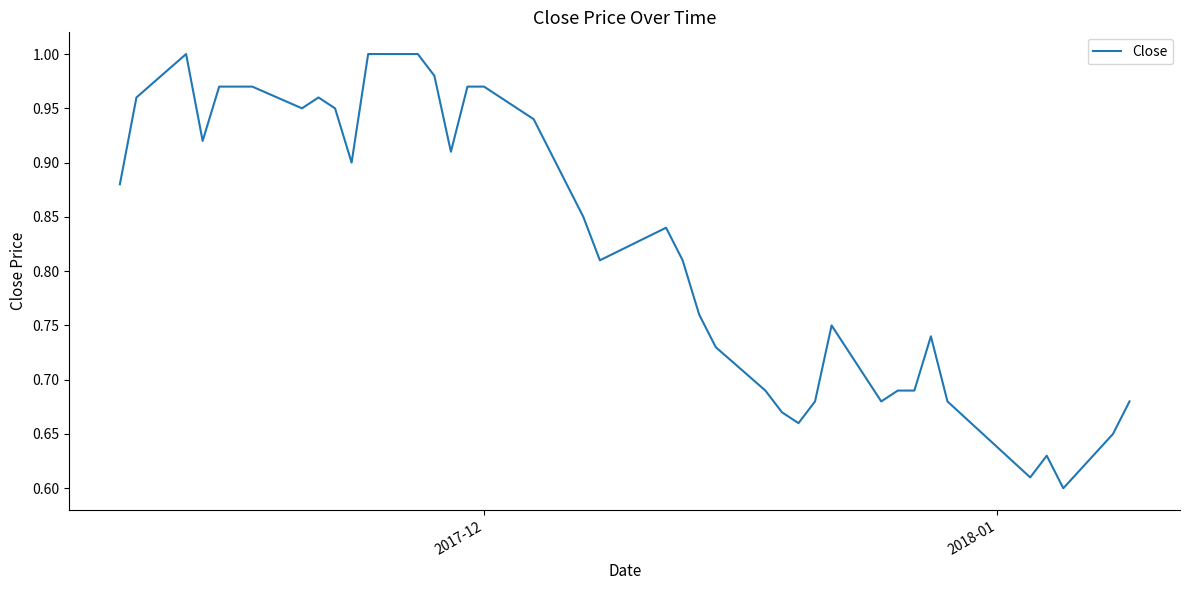

What is the sum of all values?

33.0